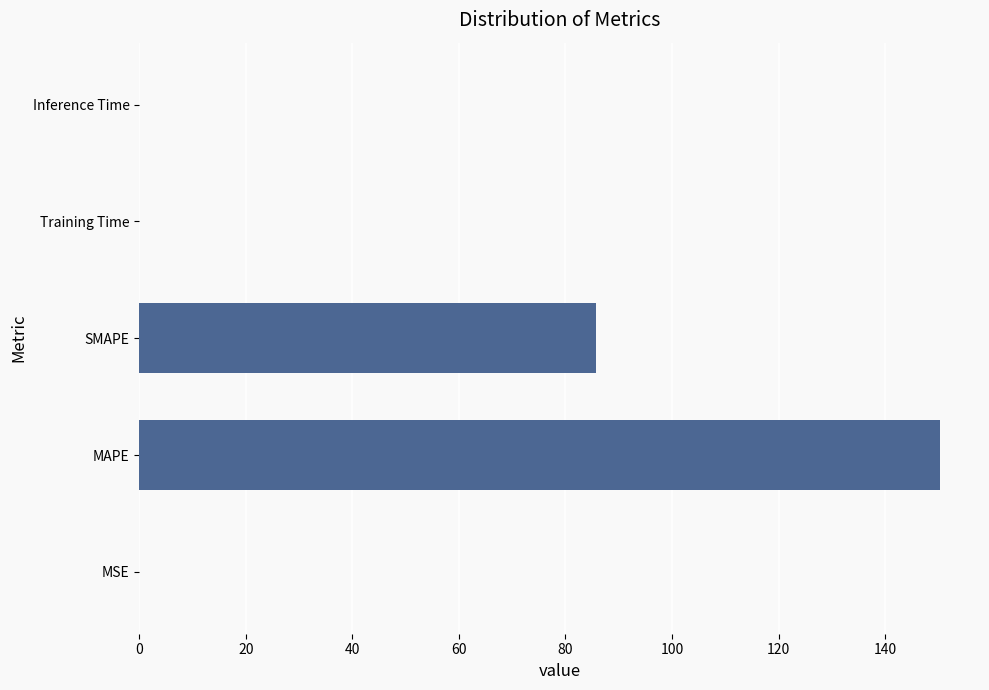

What is the sum of all values?

236.2